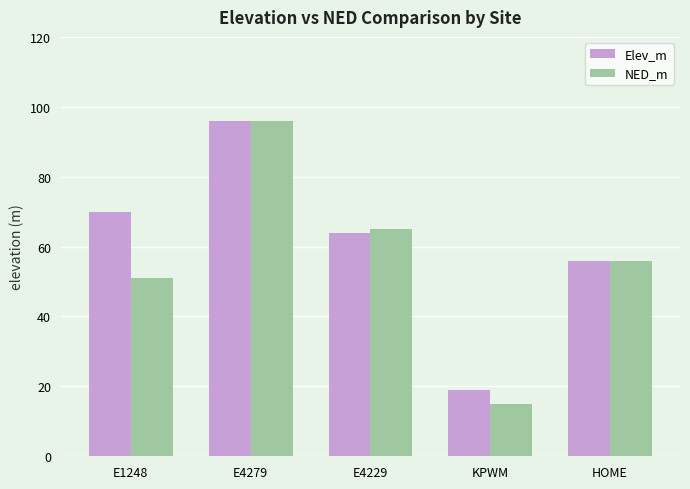

At how many categories does at least one series exceed 43?

4